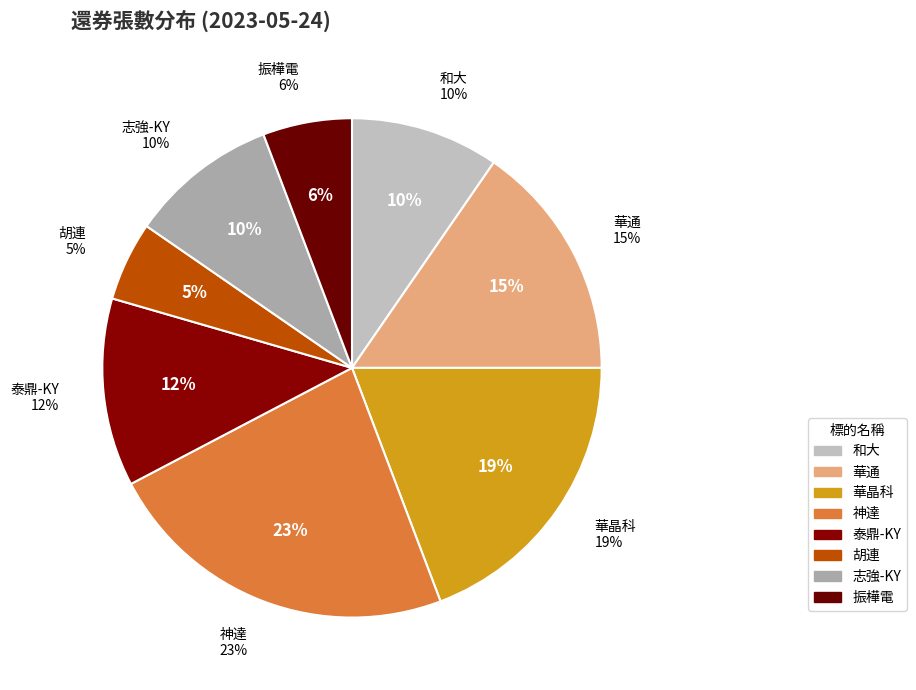

To the nearest percent, what is the difference between the largest and smallest slice percentages?

18%